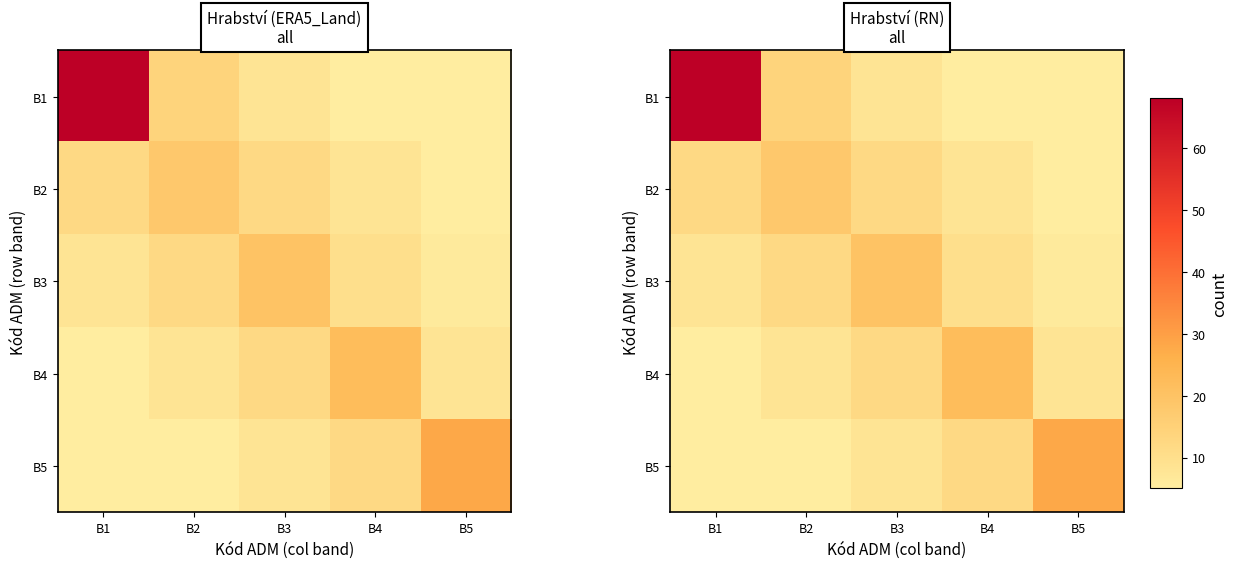

Which category has the lowest value in the B2 series?

B5